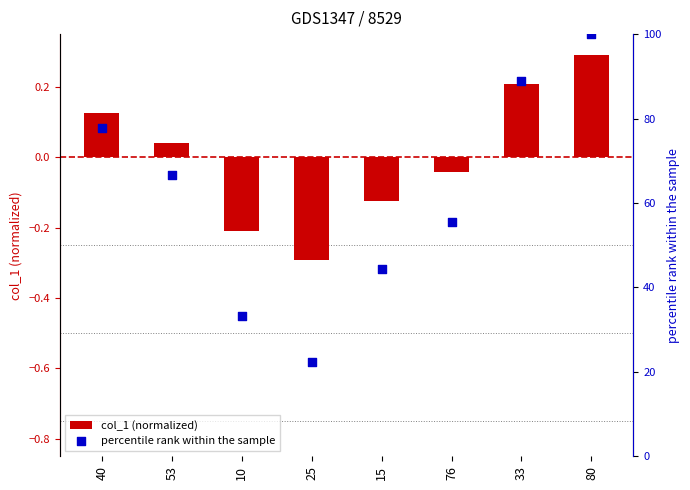

Which series has the largest total across all categories?

percentile rank within the sample